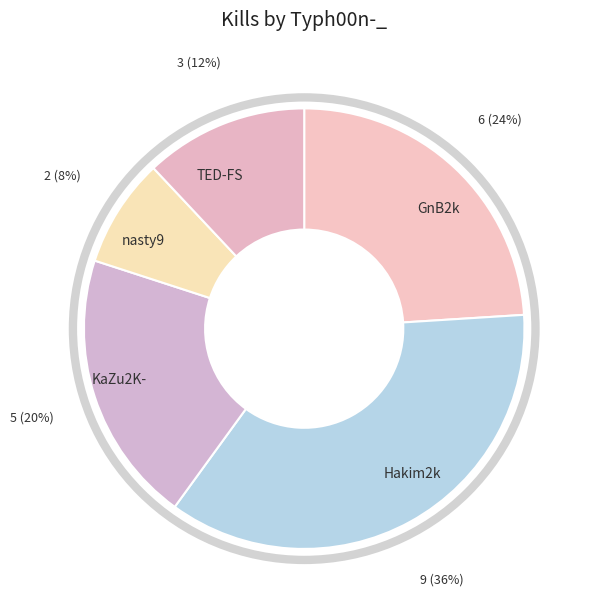

Rank the categories by value from highest to lowest.

Hakim2k, GnB2k, KaZu2K-, TED-FS, nasty9